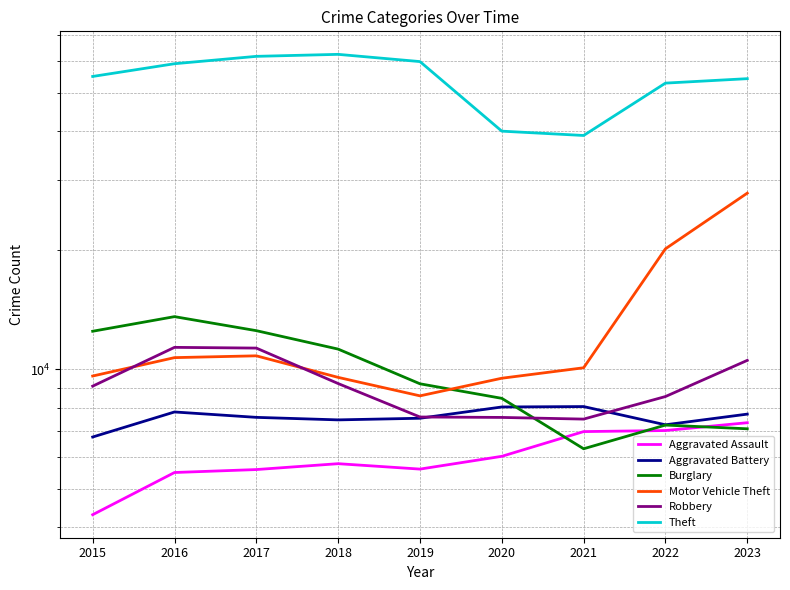

Reading left to right, extract all data points from this chart.

Aggravated Assault: 2015=4299	2016=5494	2017=5589	2018=5783	2019=5604	2020=6036	2021=6969	2022=7012	2023=7338
Aggravated Battery: 2015=6753	2016=7811	2017=7570	2018=7460	2019=7531	2020=8041	2021=8060	2022=7250	2023=7714
Burglary: 2015=12487	2016=13594	2017=12530	2018=11256	2019=9201	2020=8455	2021=6307	2022=7238	2023=7083
Motor Vehicle Theft: 2015=9626	2016=10712	2017=10825	2018=9550	2019=8578	2020=9503	2021=10099	2022=20165	2023=27869
Robbery: 2015=9076	2016=11371	2017=11323	2018=9214	2019=7586	2020=7567	2021=7494	2022=8544	2023=10542
Theft: 2015=54912	2016=59128	2017=61718	2018=62438	2019=59867	2020=39955	2021=38963	2022=52824	2023=54208